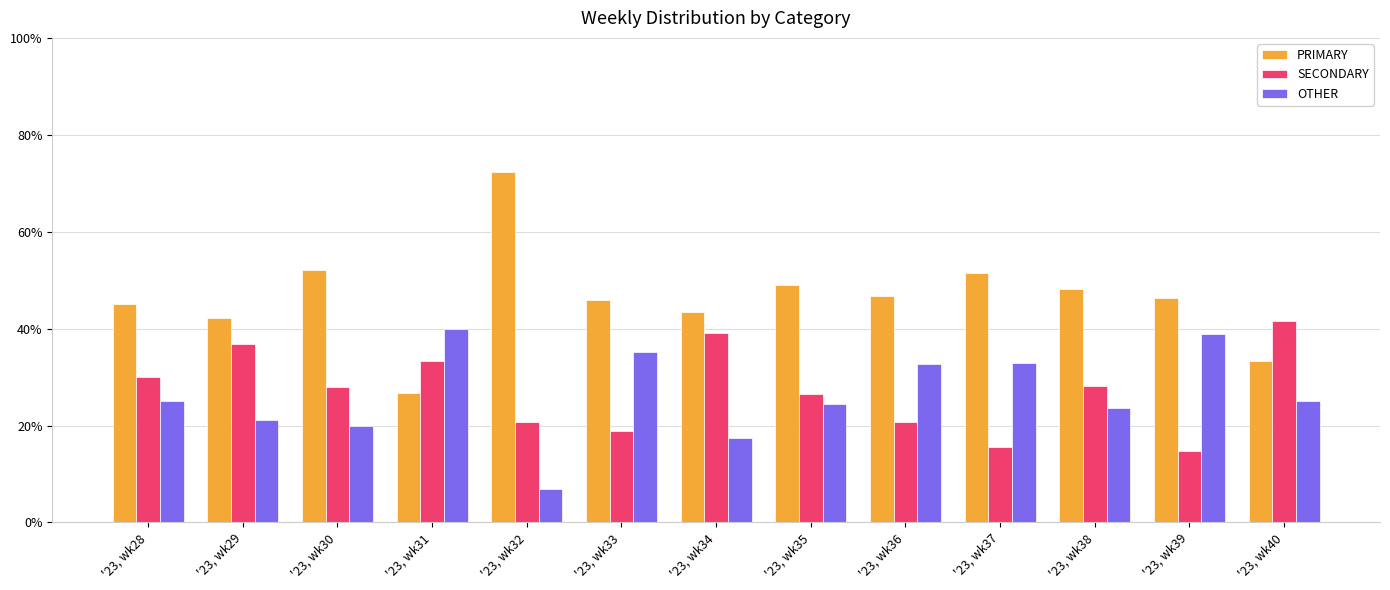

At '23, wk33, list the series in order from largest to smallest.

PRIMARY, OTHER, SECONDARY